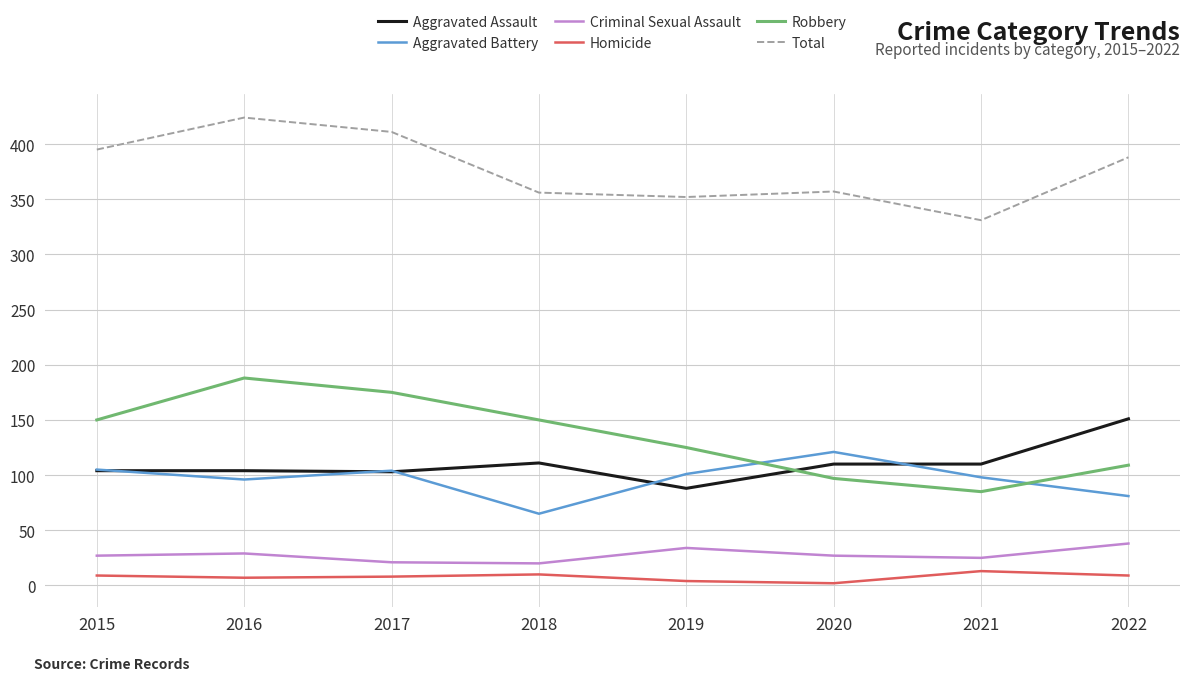

Count the number of categories in the chart.

8